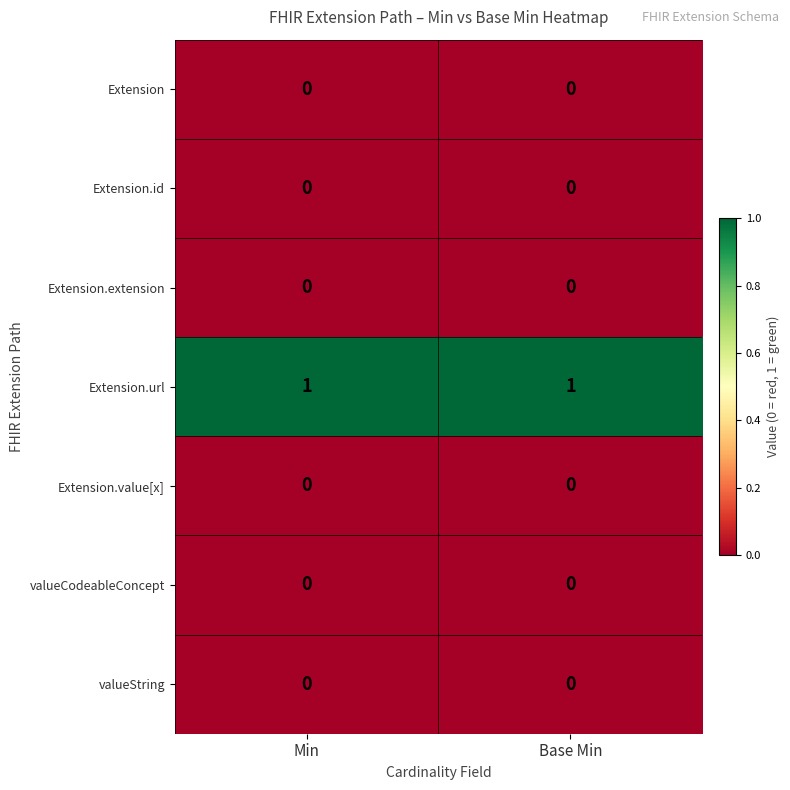

Which series has the largest total across all categories?

Extension.url